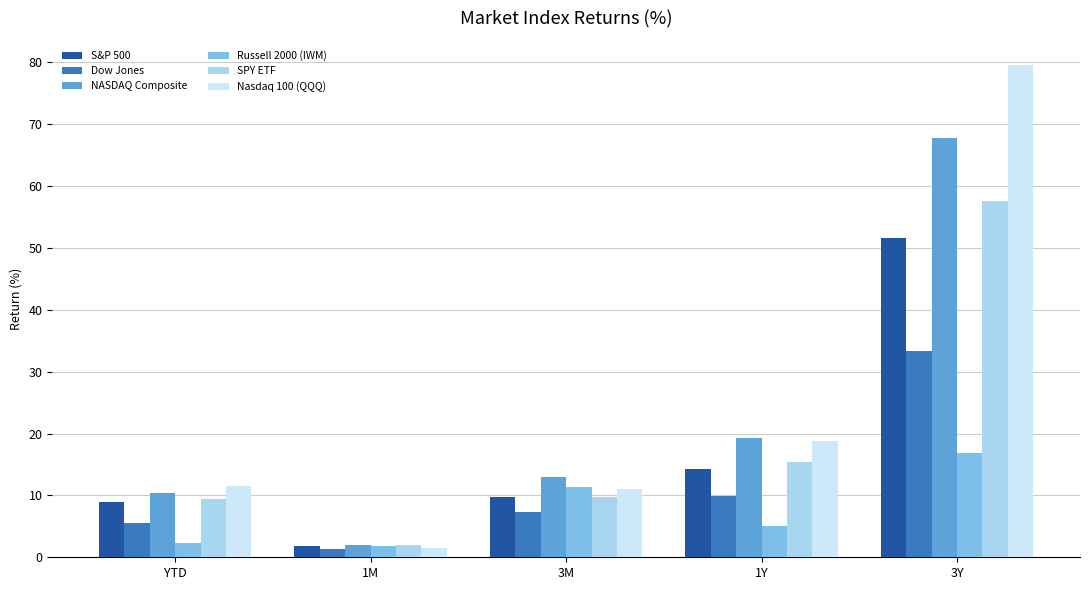

What is the label of the 4th bar from the left?

1Y